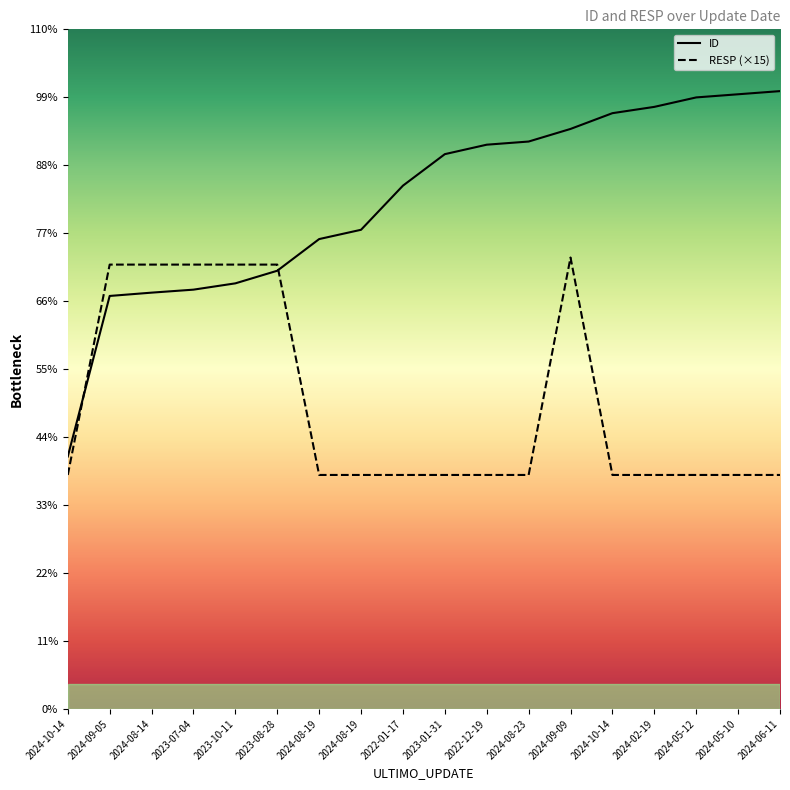

Which series changed the most between 2022-01-17 and 2024-08-23?

ID